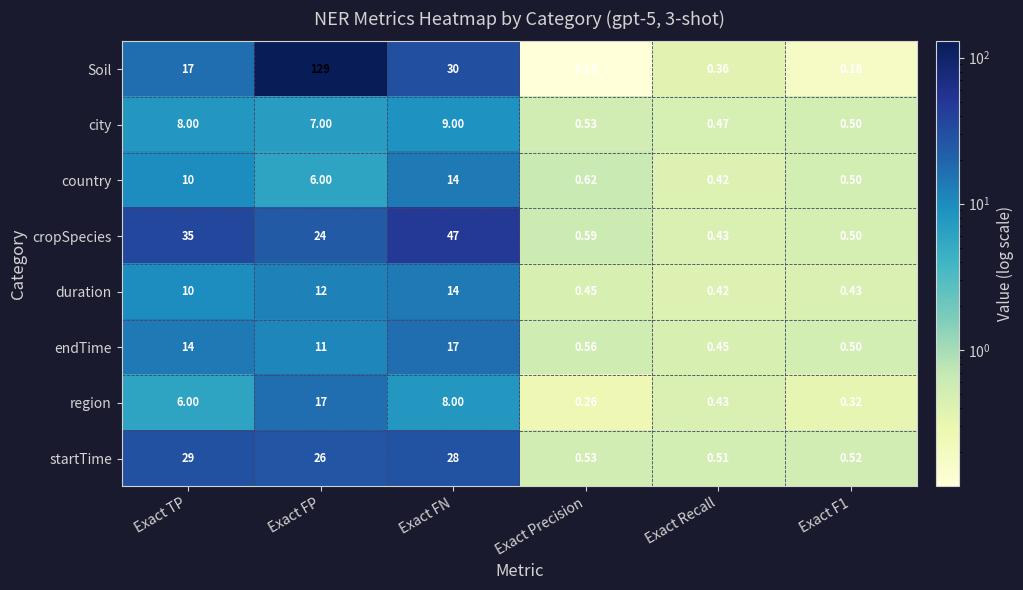

Which series has the largest total across all categories?

Soil